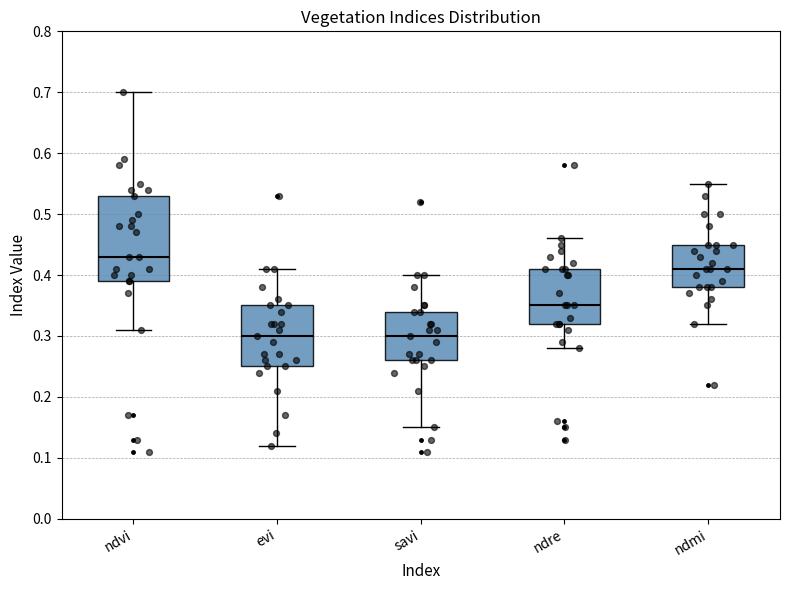

Where is the lower edge of the box for savi on the y-axis? The values are not printed on the chart, so give them approximately, as read against the axis.

0.26